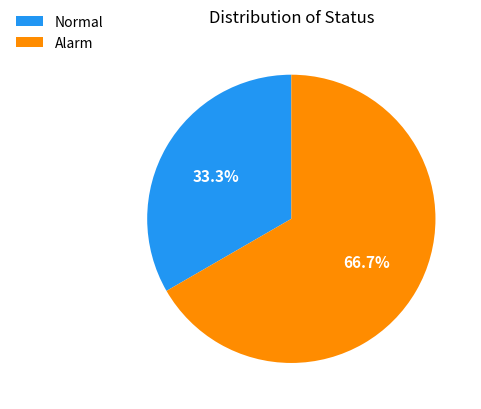

True or false: Normal accounts for 33% of the total.

True